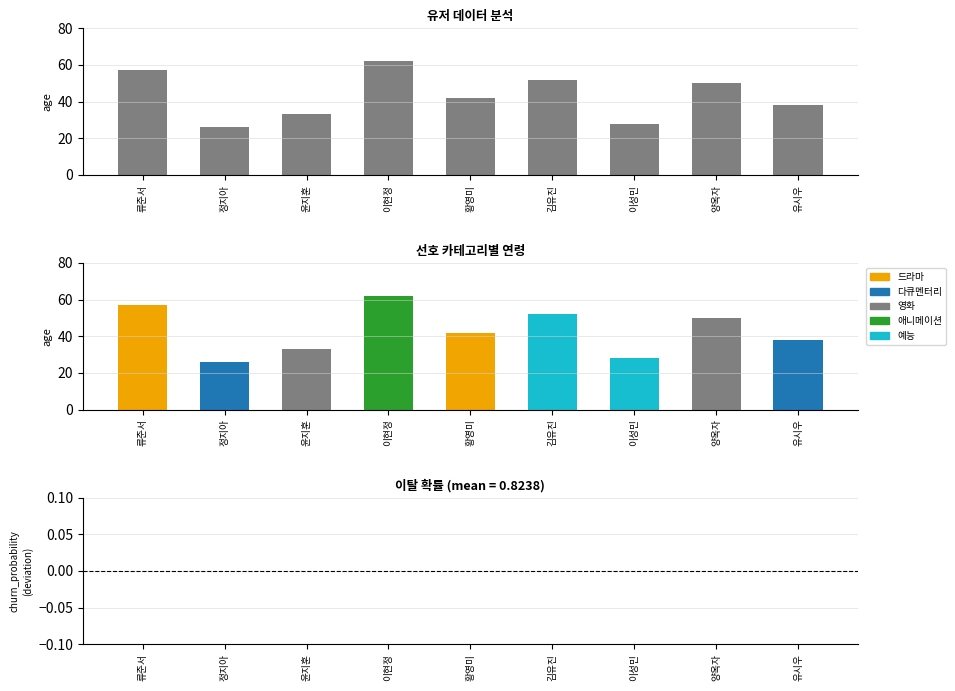

What is the sum of all age values?

388.0